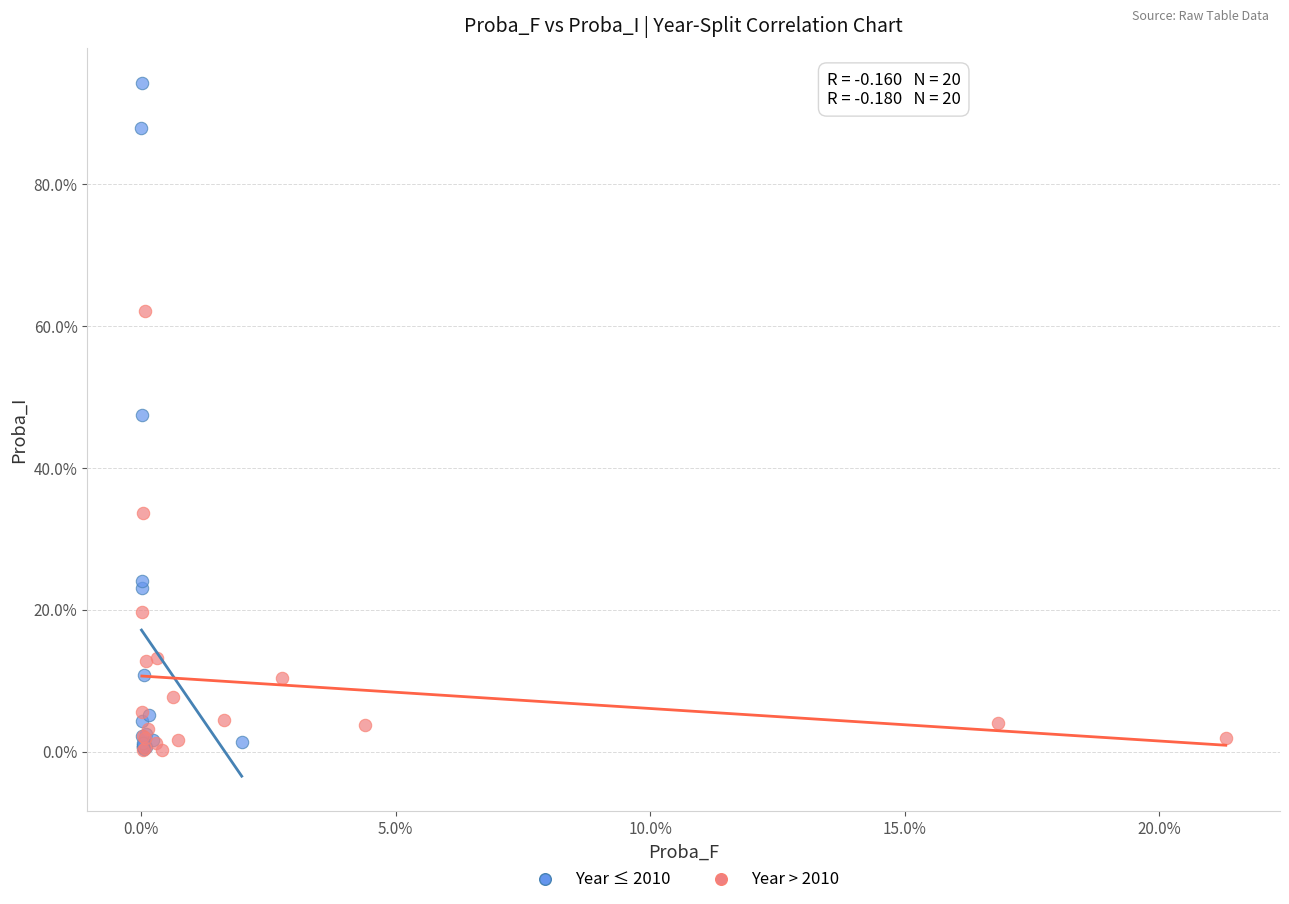

Which series has the widest spread of Y values?

Year ≤ 2010